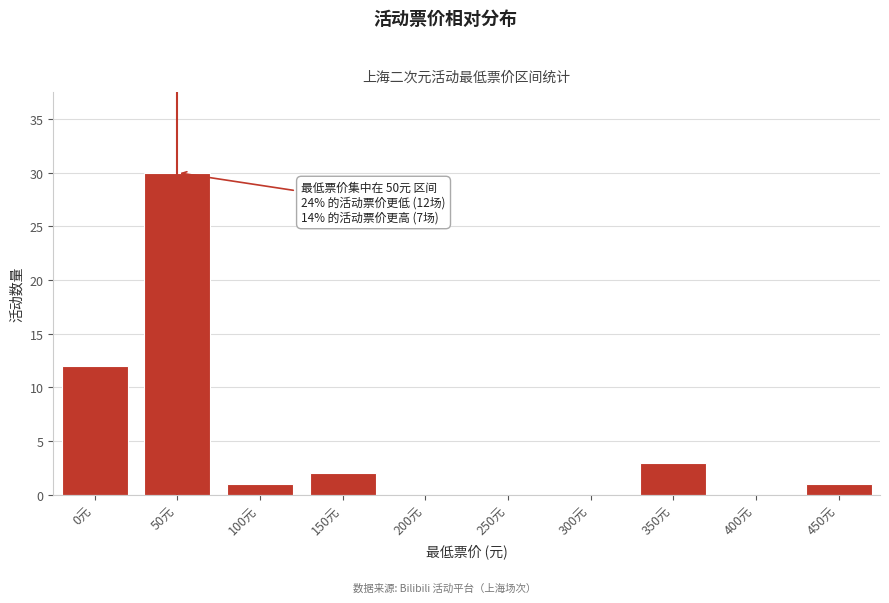

Reading right to left, what are all the values shown in this chart?

450元=1	400元=0	350元=3	300元=0	250元=0	200元=0	150元=2	100元=1	50元=30	0元=12